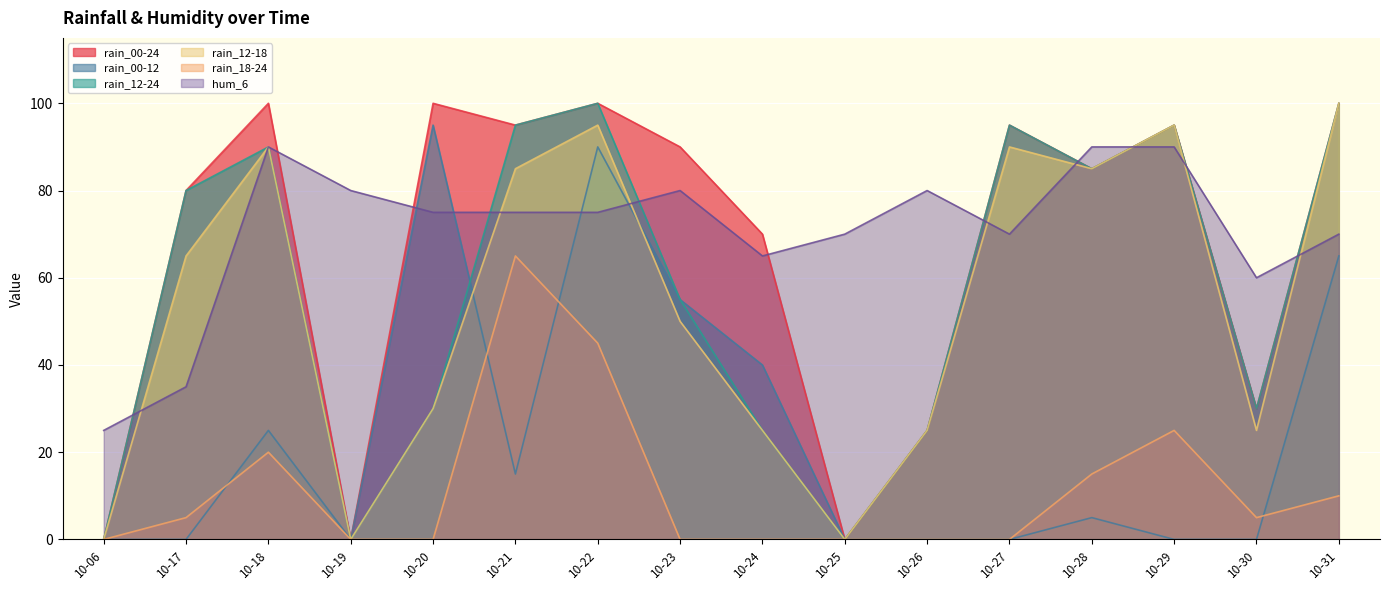

Between 10-21 and 10-22, which series saw the biggest shift?

rain_00-12